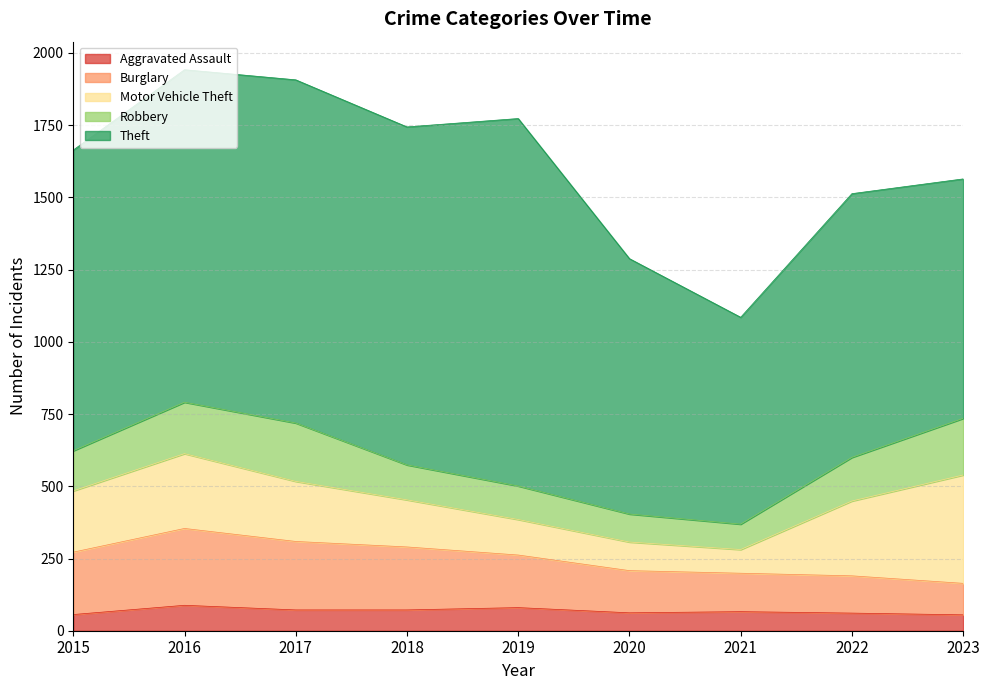

The Aggravated Assault series shows 80 at 2019. True or false?

True